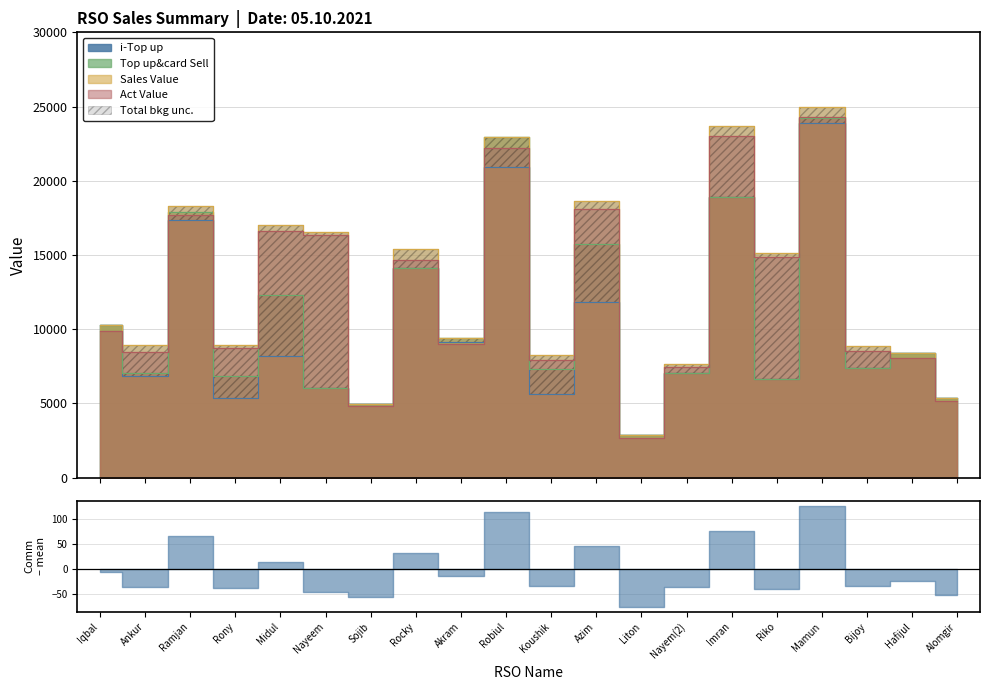

Is the value of Top up&card Sell at Nayeem greater than the value of Act Value at Liton?

Yes